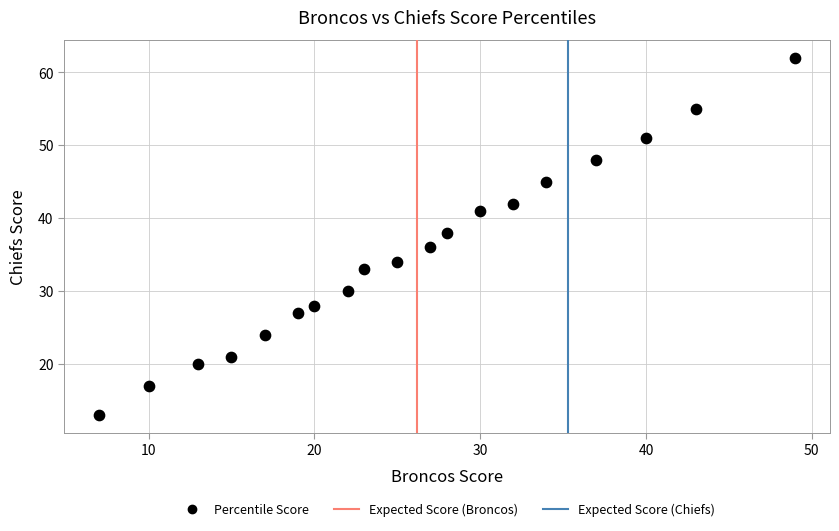

What is the range of Y values (max minus min)?

49